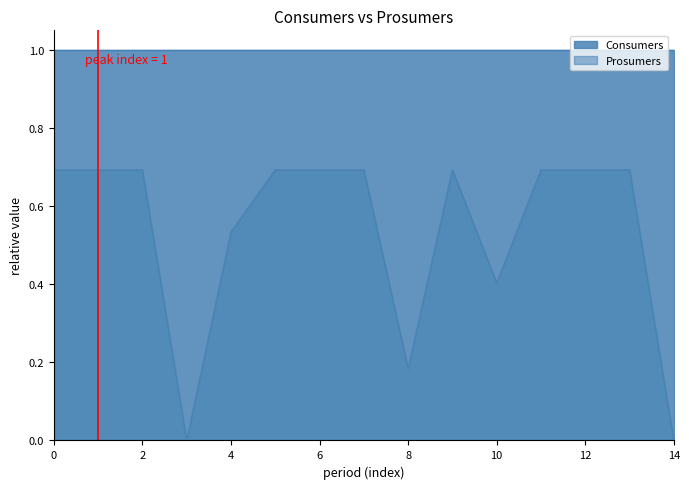

How many series are shown in this chart?

2